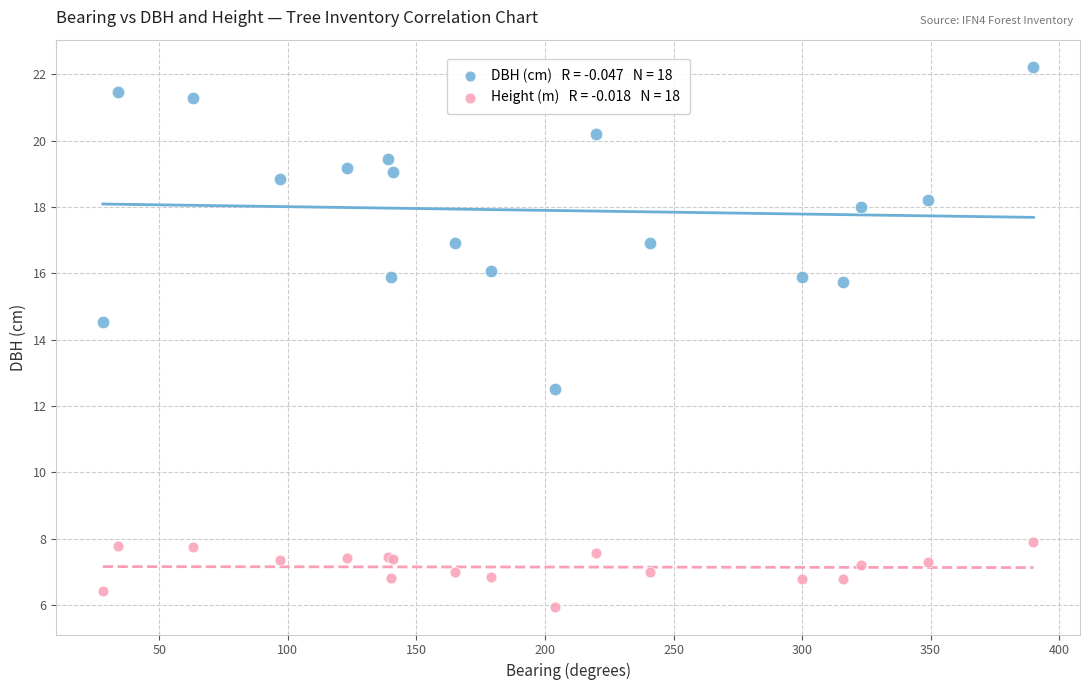

Across all series, what Y value is closest to 14?

14.5